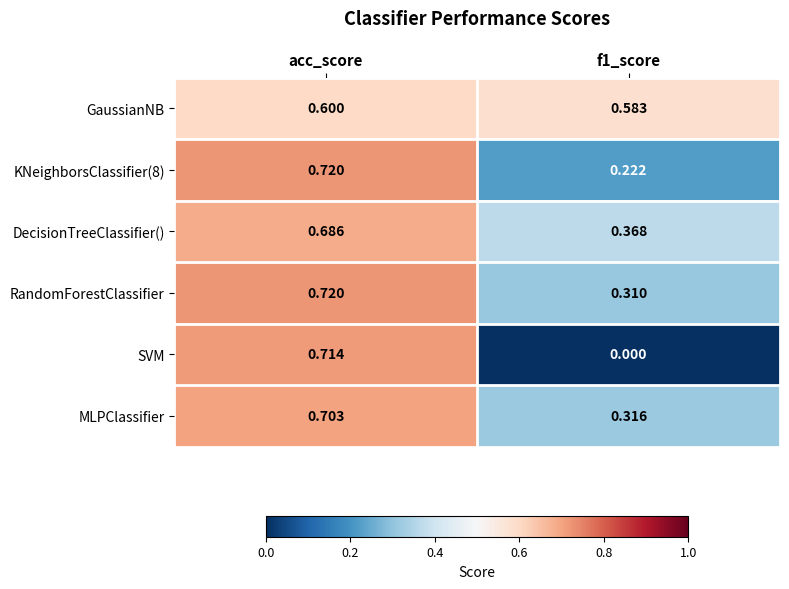

Which series changed the most between acc_score and f1_score?

SVM